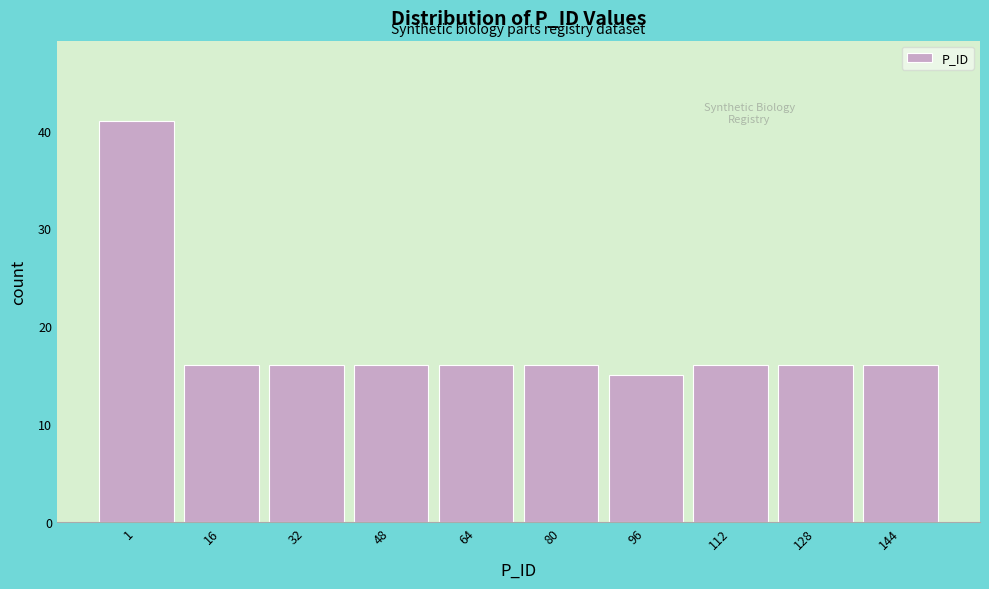

Reading left to right, what are all the values shown in this chart?

41	16	16	16	16	16	15	16	16	16